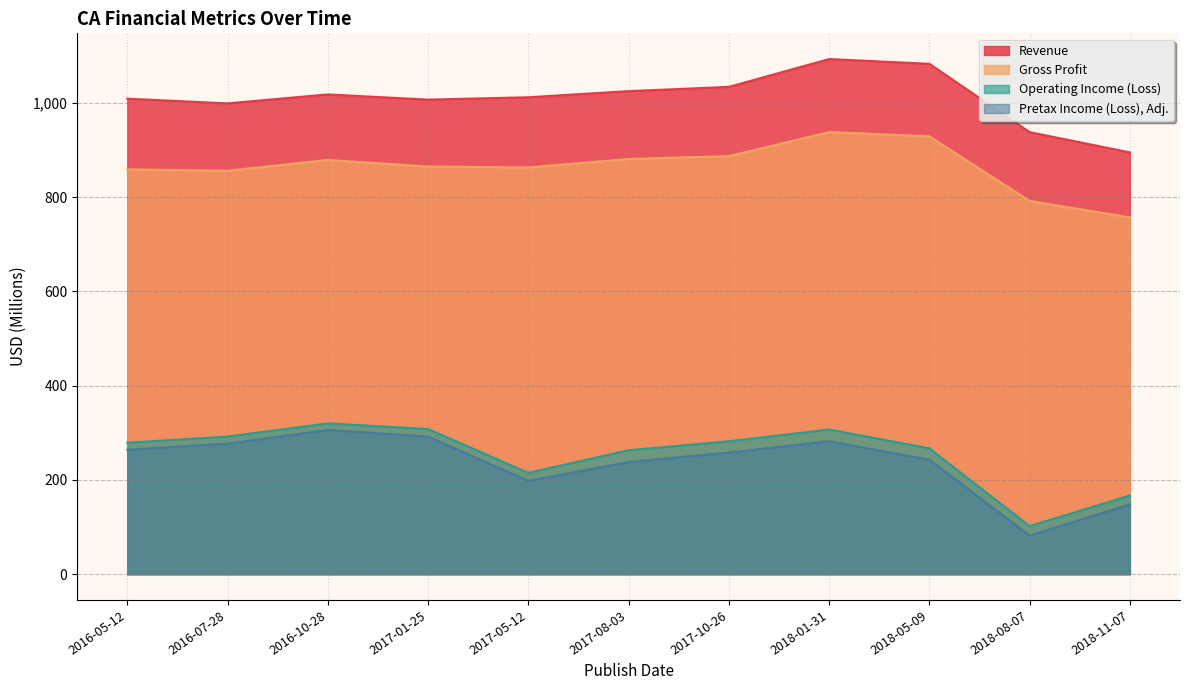

Is it true that Revenue equals 1779 at 2018-01-31?

False